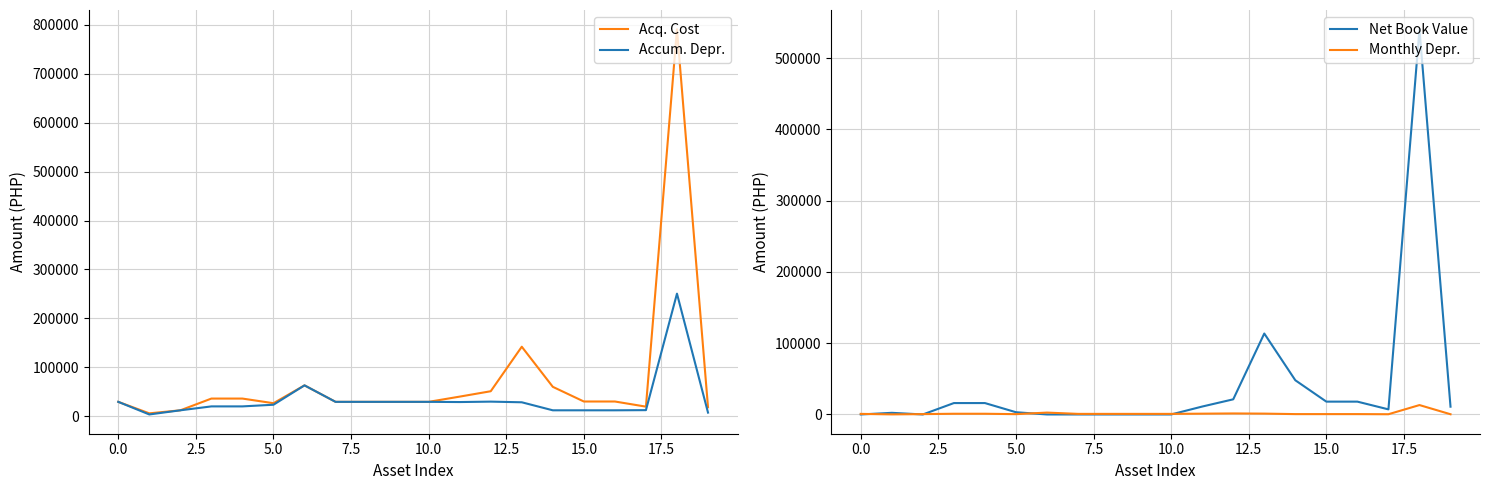

In Monthly Depr., how many points are lower than both neighbors (excluding endpoints)?

3